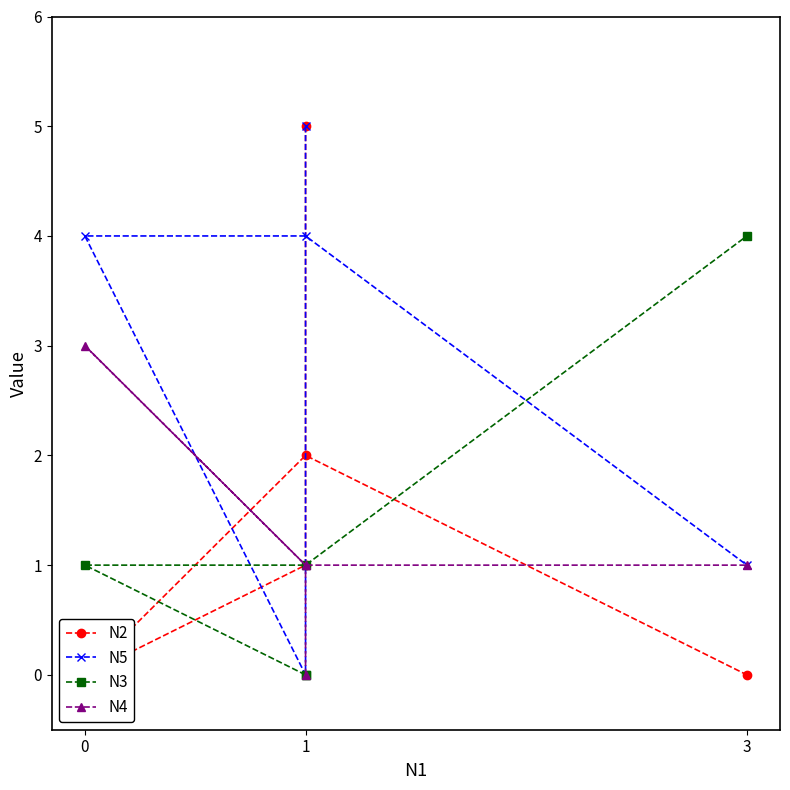

Does the chart have visible grid lines?

No